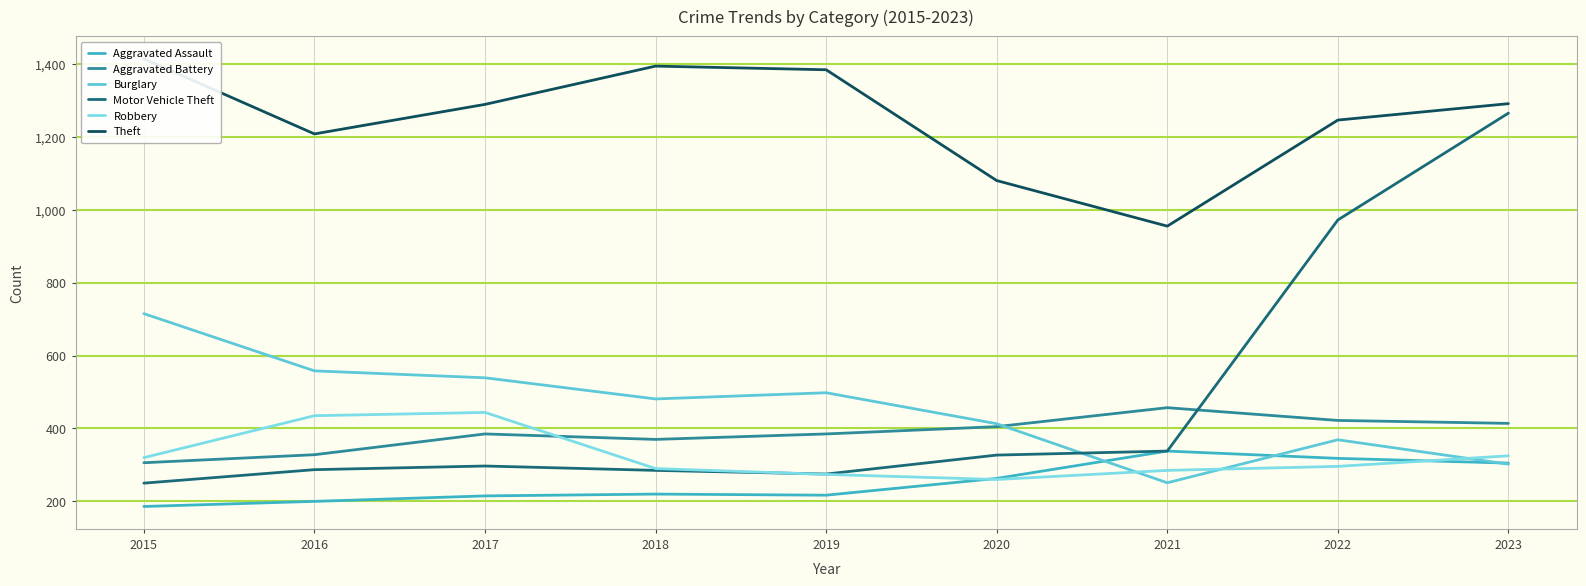

What are all the series names shown in the legend?

Aggravated Assault, Aggravated Battery, Burglary, Motor Vehicle Theft, Robbery, Theft